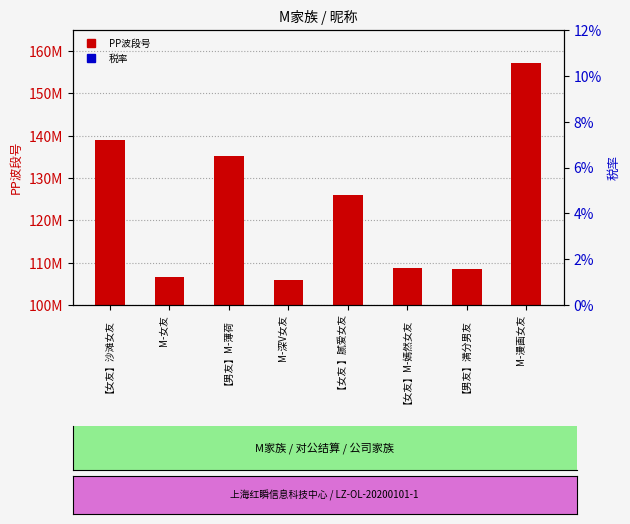

At which category is the sum across all series the highest?

M-漫画女友